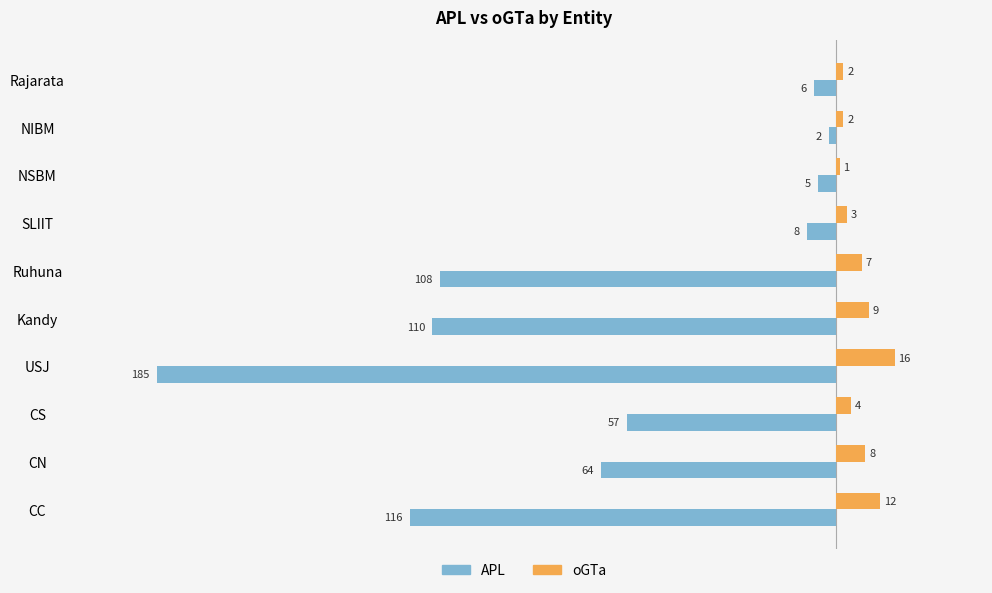

The value of APL at NSBM is -5. True or false?

True